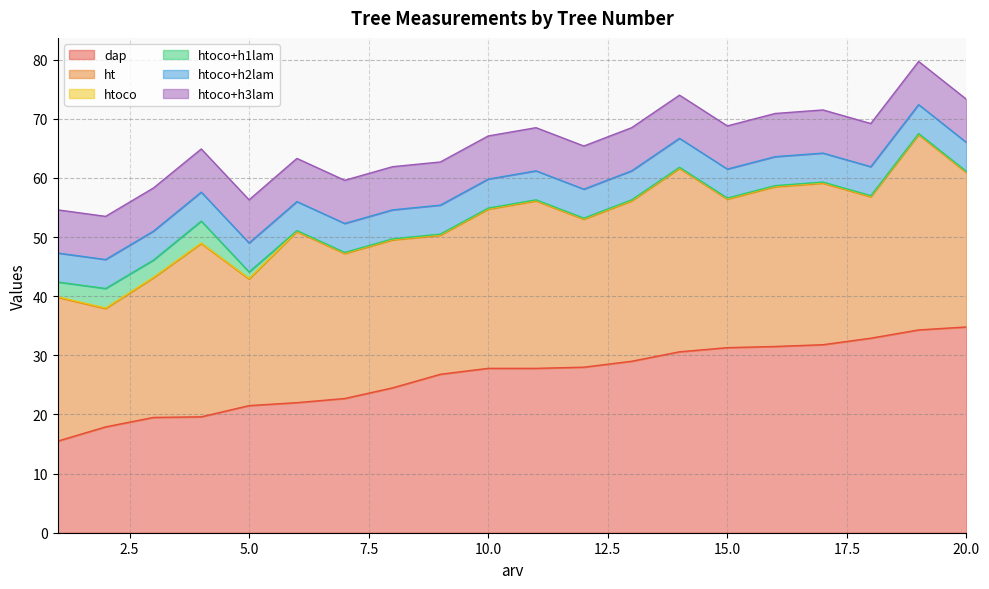

Which label corresponds to the largest value in the chart?

20